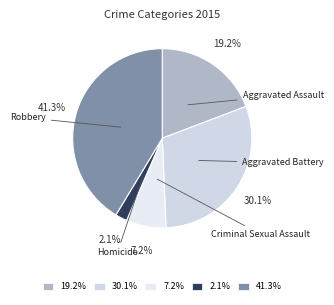

Is there a majority slice in this chart?

No